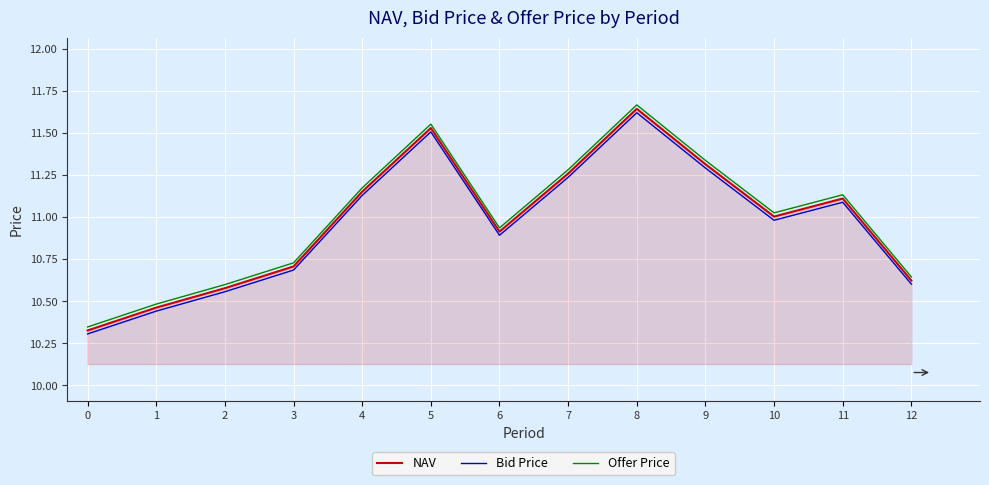

Does the chart have visible grid lines?

Yes